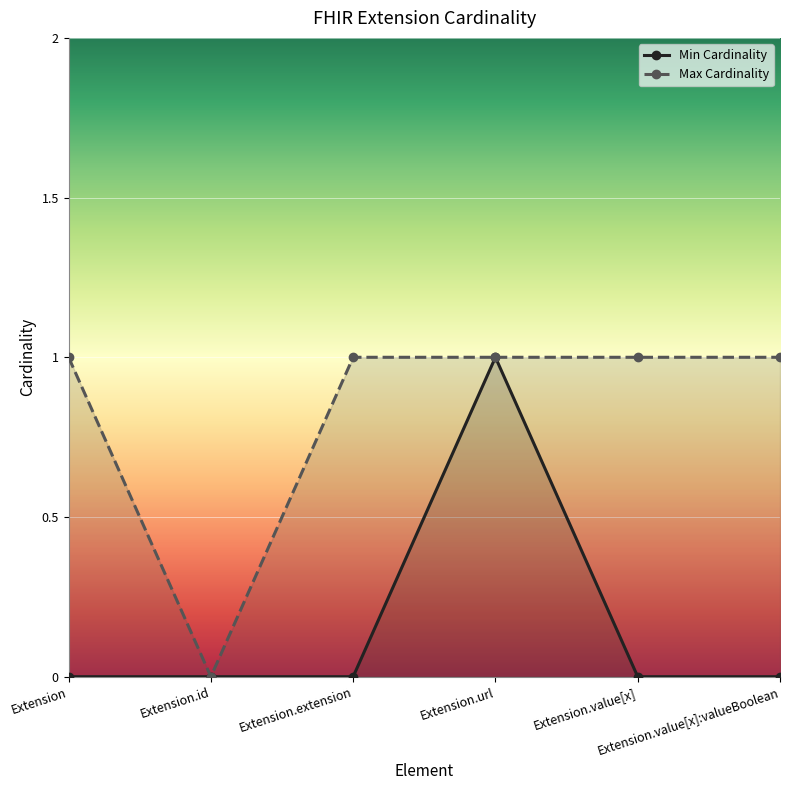

What is the sum of the Max Cardinality values at Extension and Extension.id?

1